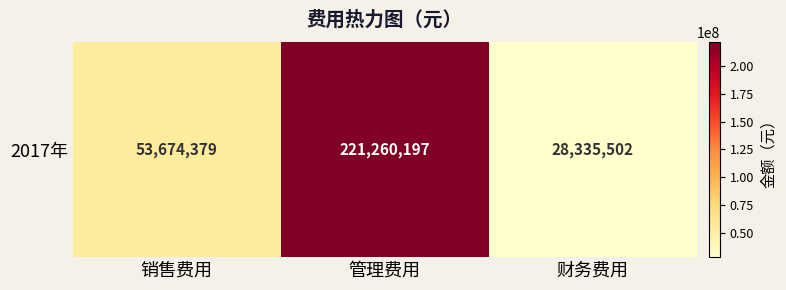

What is the greatest value displayed?

221260196.7